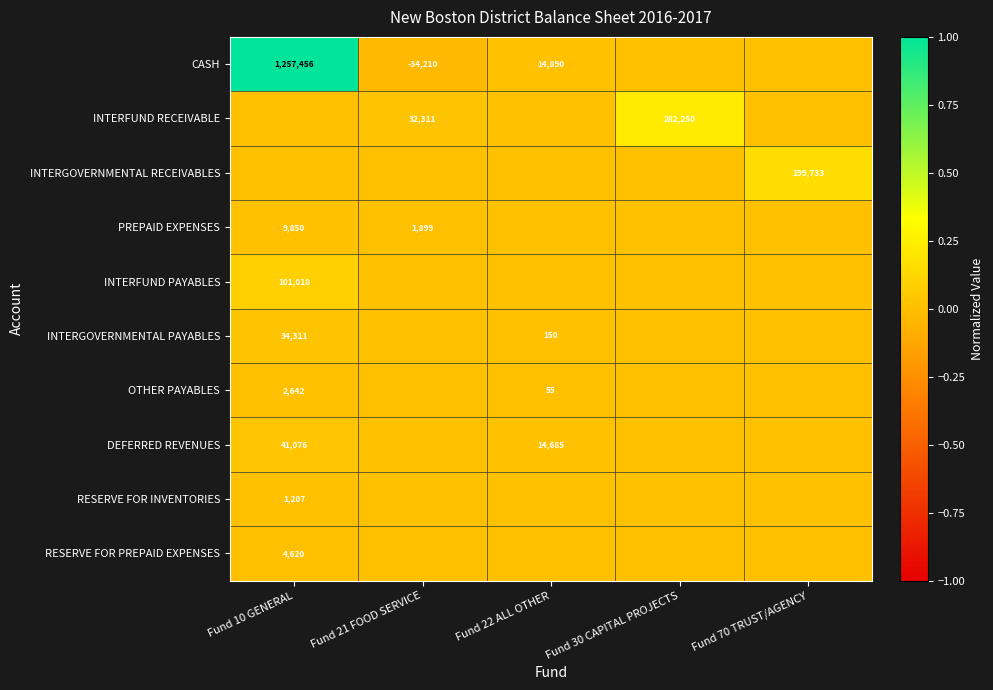

True or false: RESERVE FOR PREPAID EXPENSES has a value of 4620 at Fund 10 GENERAL.

True